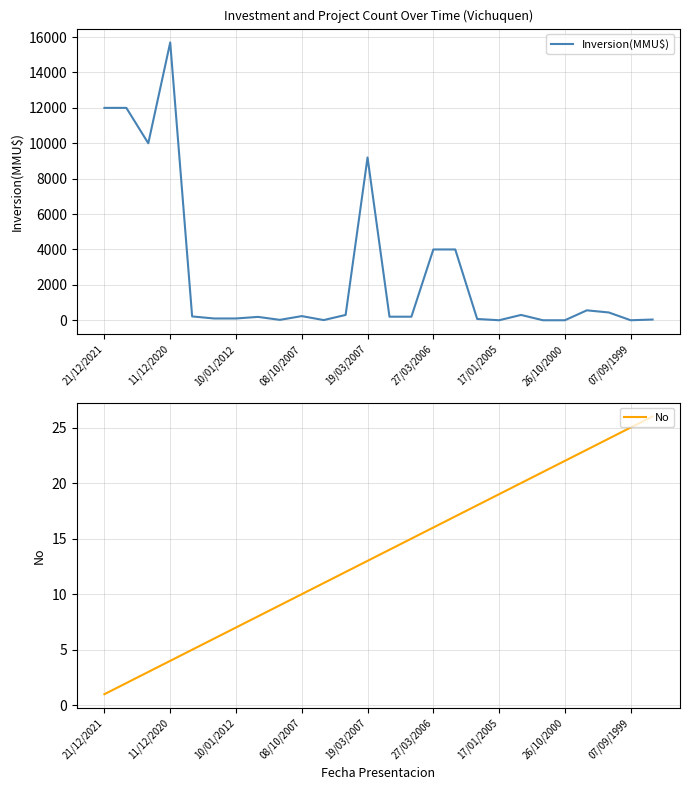

What is the difference between the Inversion(MMU$) values at 26/10/2000 and 27/03/2006?

4000